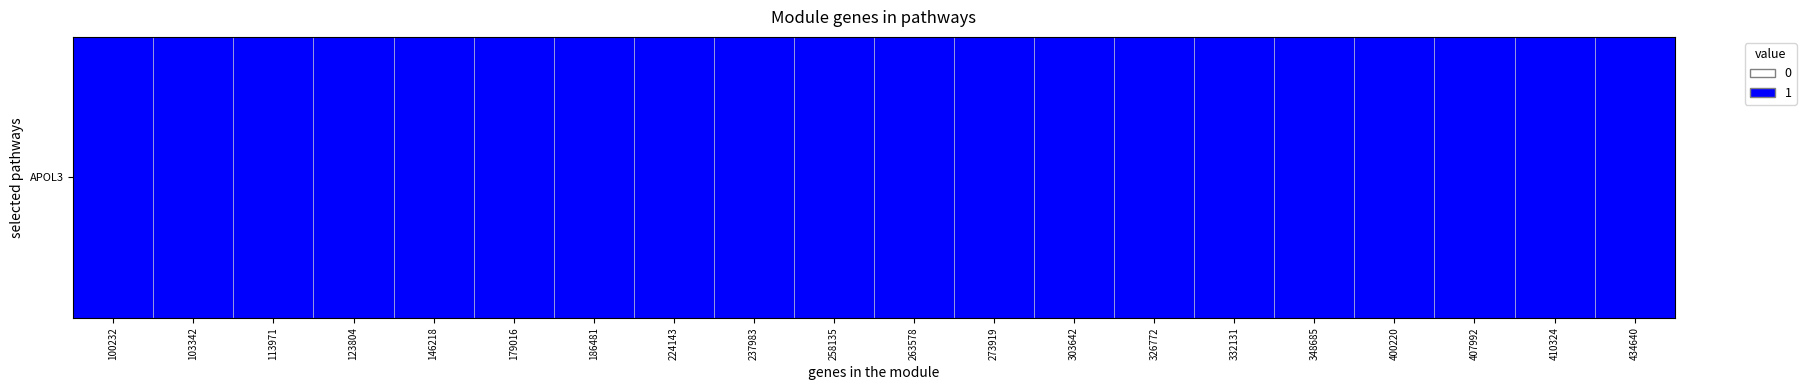

Between 1 and 15, which is larger?

1